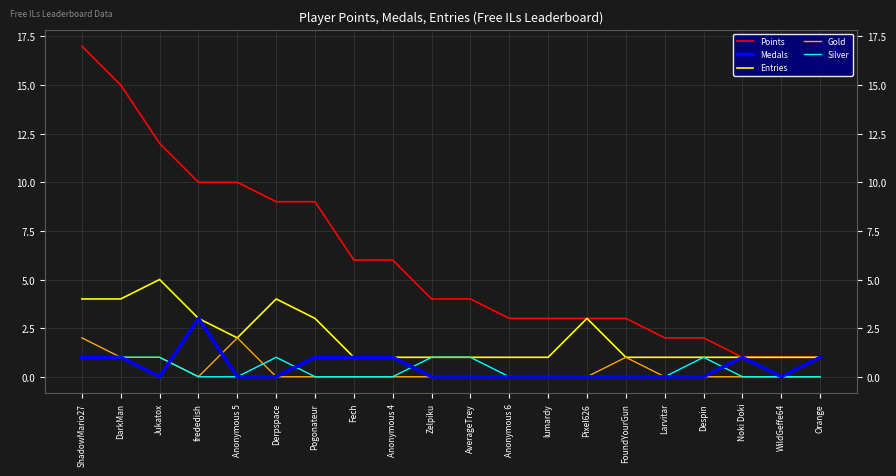

Is the value of Points at Despin greater than the value of Silver at ShadowMario27?

Yes